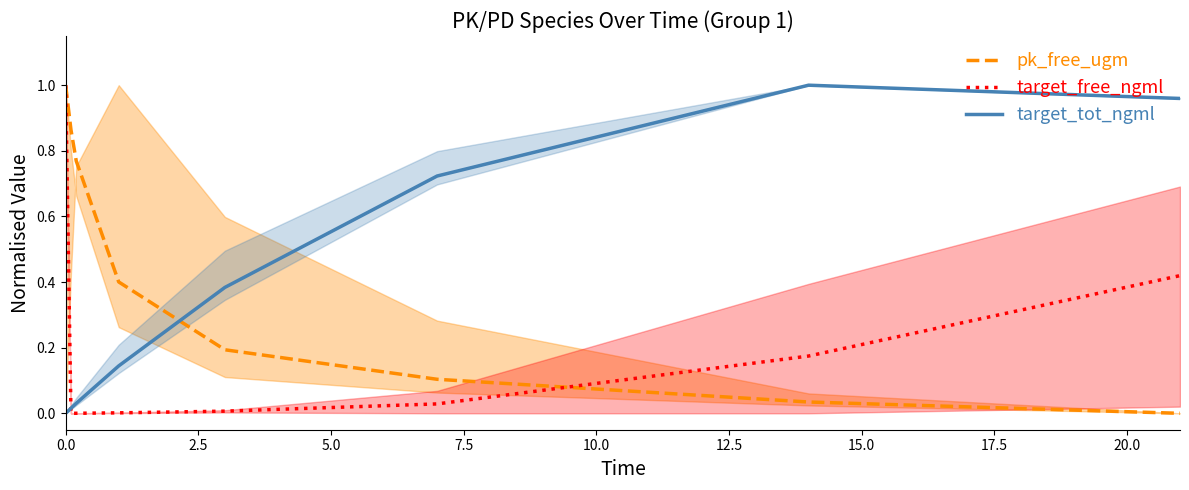

Is it true that target_free_ngml equals 1.0 at 0.0?

True